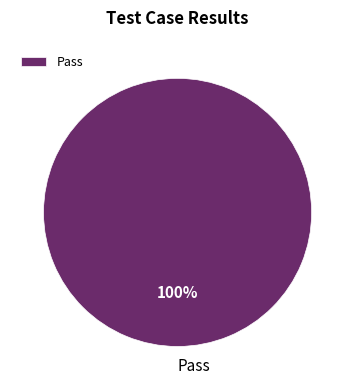

True or false: Pass accounts for 87% of the total.

False